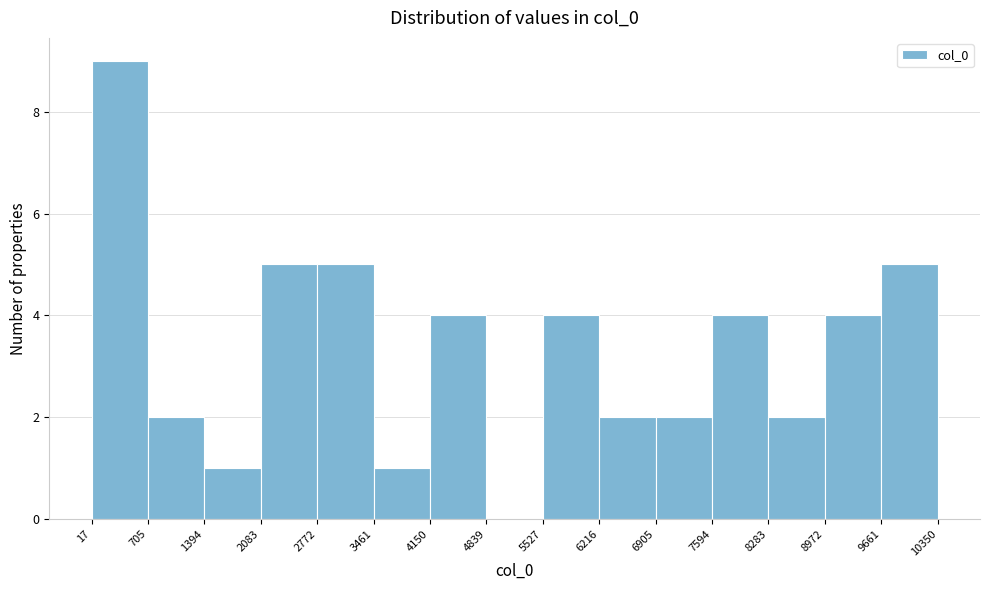

Over which range of the x-axis is the bar tallest?

17 to 705